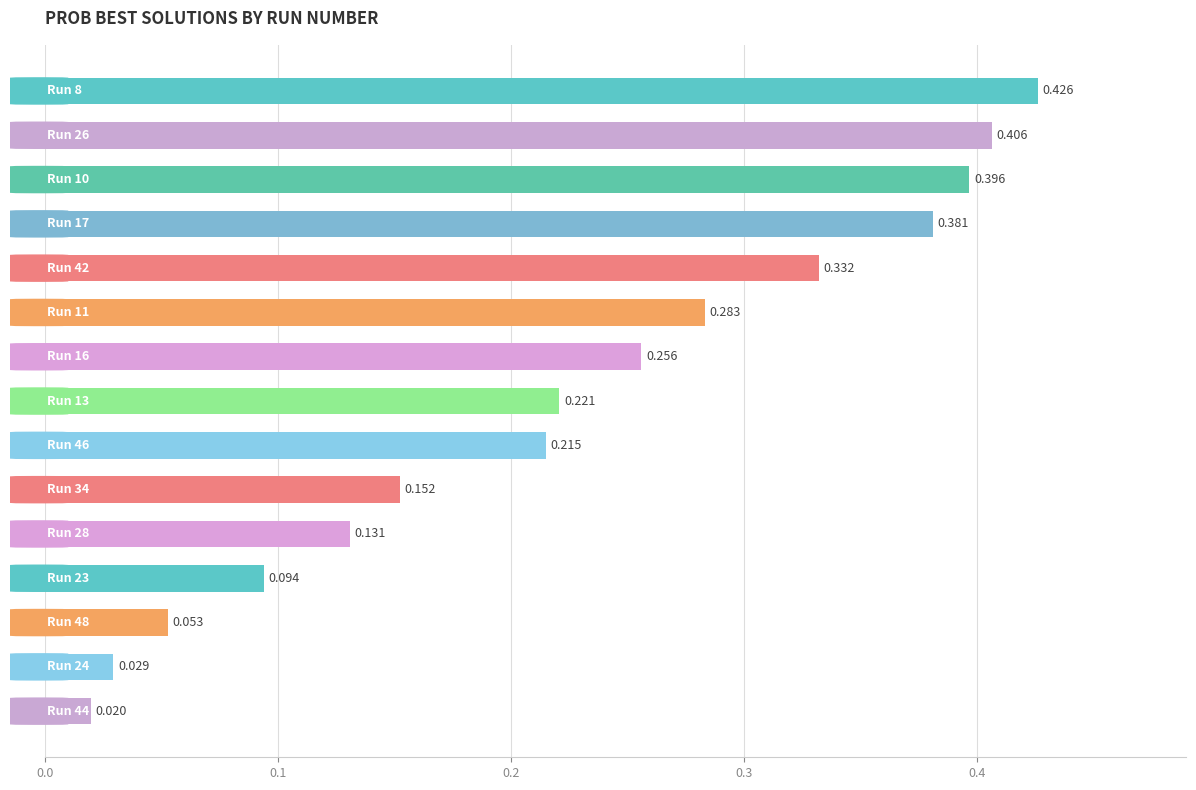

What is the sum of all values?

3.4